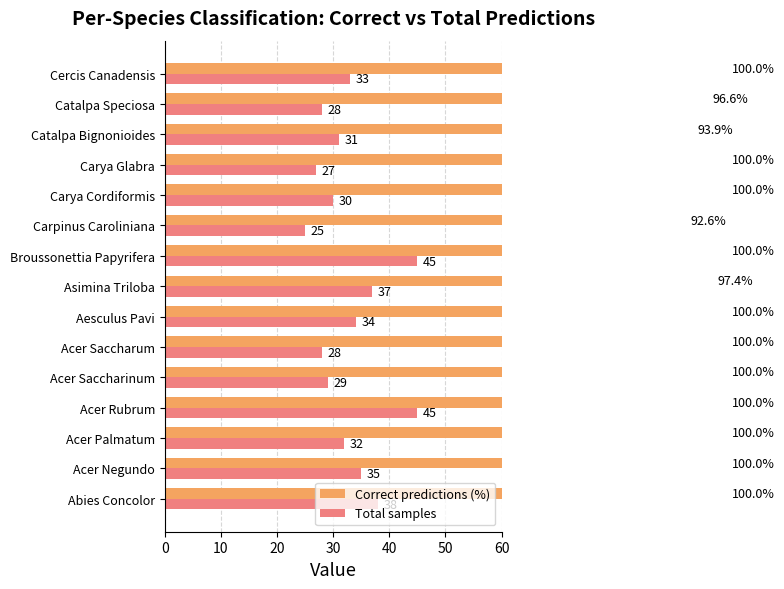

What is the total value across all series at Catalpa Speciosa?

124.6